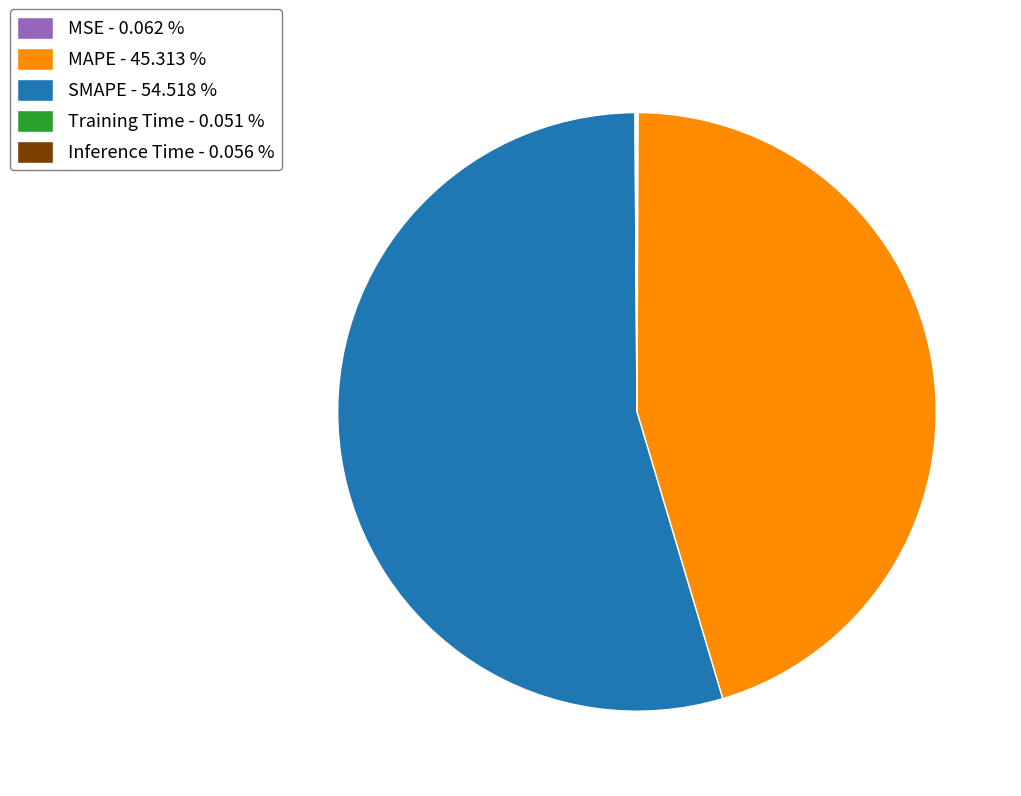

Is there a majority slice in this chart?

Yes